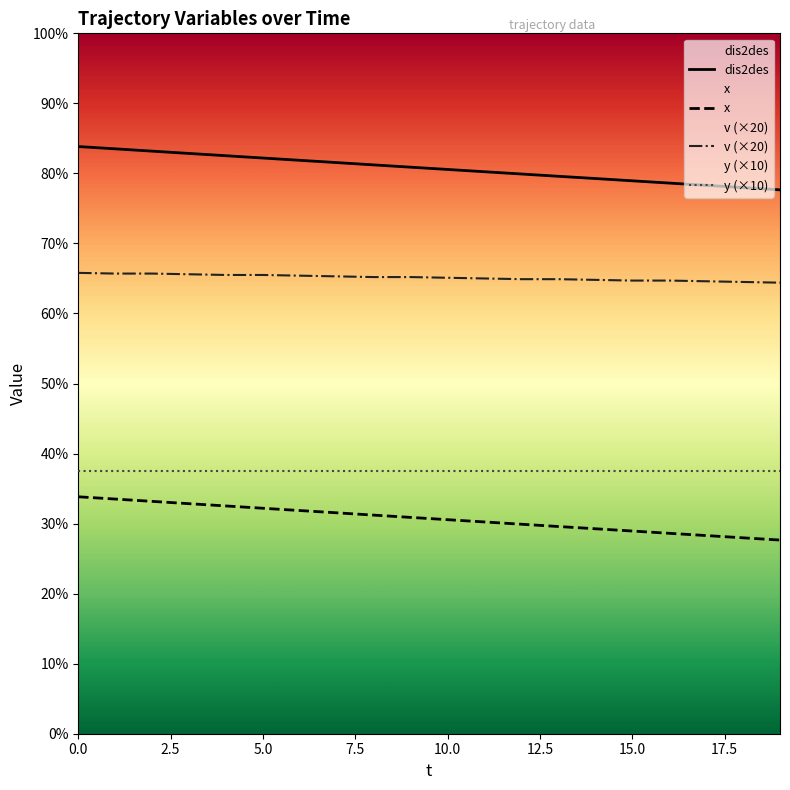

Reading left to right, transcribe all the data shown in this chart.

dis2des: 167.7	167.0	166.4	165.7	165.1	164.4	163.7	163.1	162.4	161.8	161.1	160.5	159.8	159.2	158.5	157.9	157.2	156.6	155.9	155.3
x: 67.7	67.0	66.3	65.7	65.0	64.4	63.7	63.1	62.4	61.8	61.1	60.5	59.8	59.2	58.5	57.9	57.2	56.6	55.9	55.3
v (×20): 131.6	131.4	131.4	131.2	131.0	131.0	130.8	130.6	130.4	130.4	130.2	130.0	129.8	129.8	129.6	129.4	129.4	129.2	129.0	128.8
y (×10): 75.0	75.0	75.0	75.0	75.0	75.0	75.0	75.0	75.0	75.0	75.0	75.0	75.0	75.0	75.0	75.0	75.0	75.0	75.0	75.0